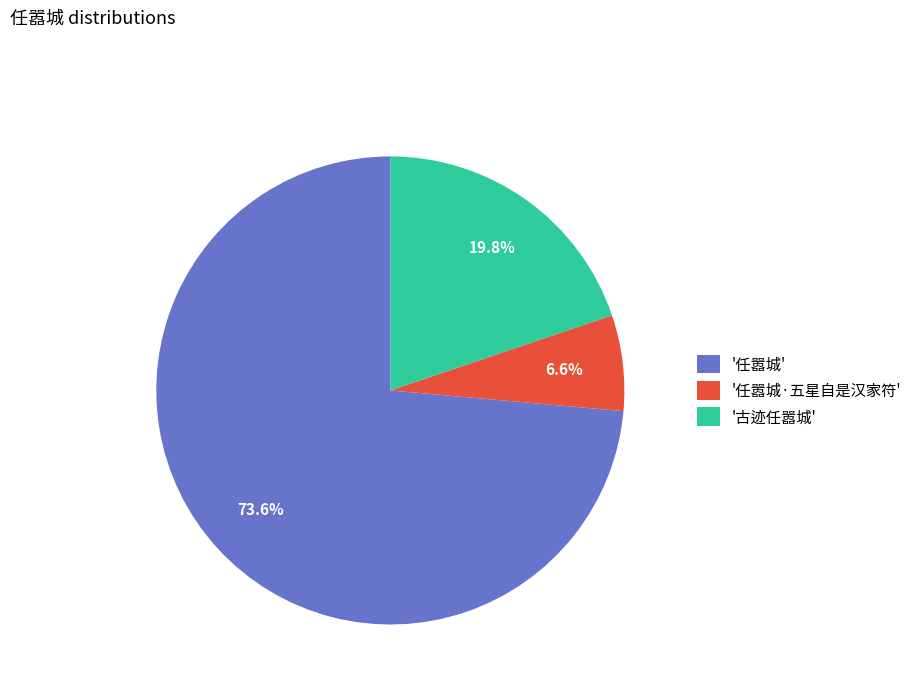

Which has a higher value, '任嚣城' or '古迹任嚣城'?

'任嚣城'